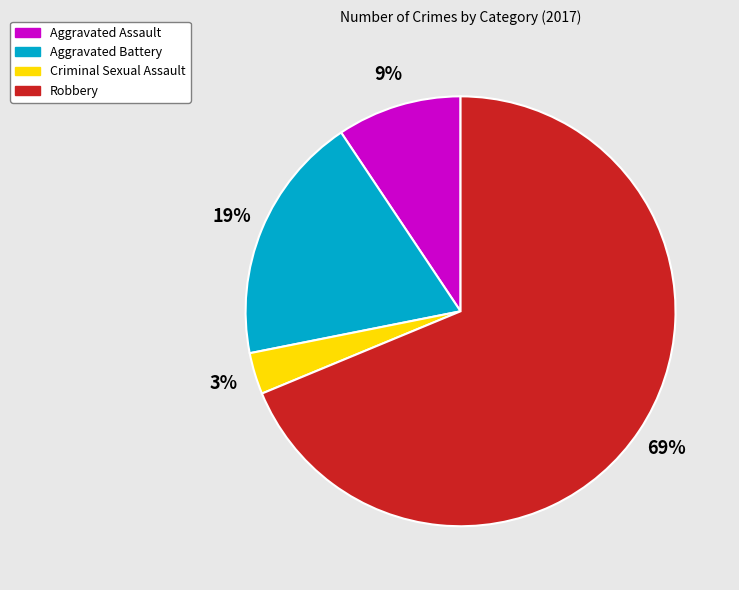

Is there any slice that represents more than half of the pie?

Yes